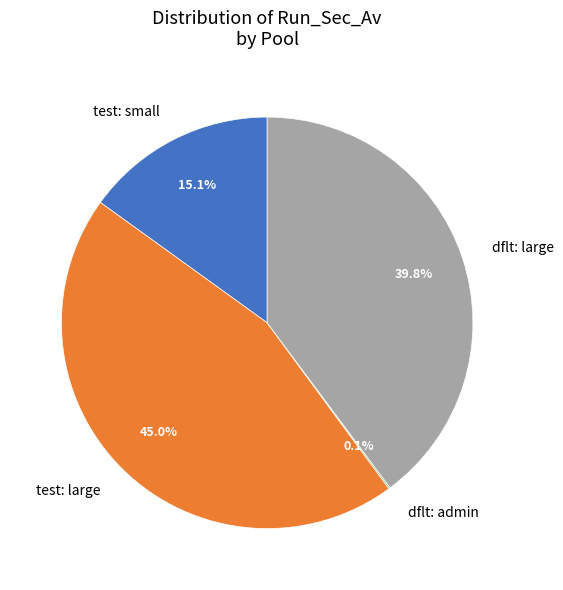

Which has a higher value, test: small or dflt: large?

dflt: large